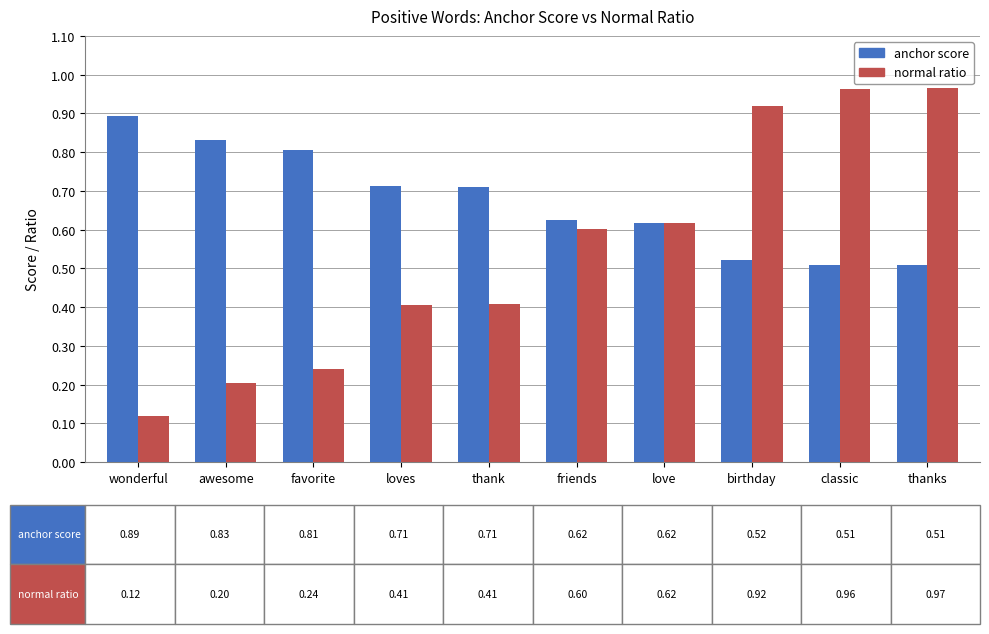

How many anchor score values are between 0 and 1?

10